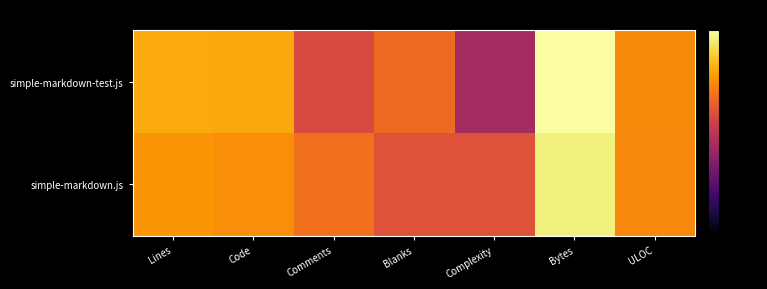

Rank the series at Code from highest to lowest value.

simple-markdown-test.js, simple-markdown.js